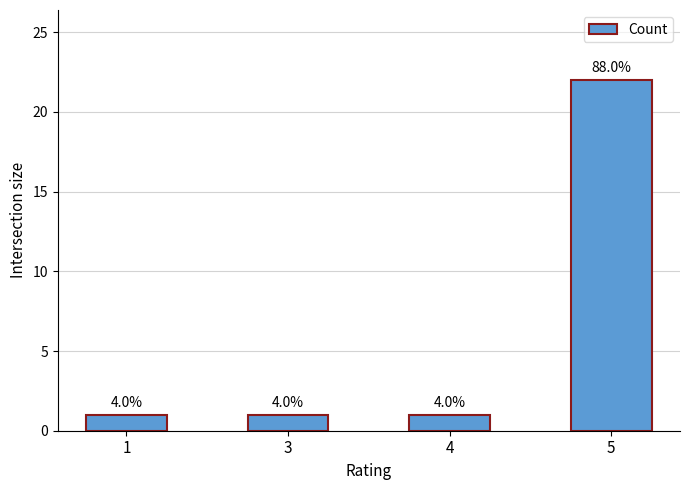

What value does the data have at 4?

1